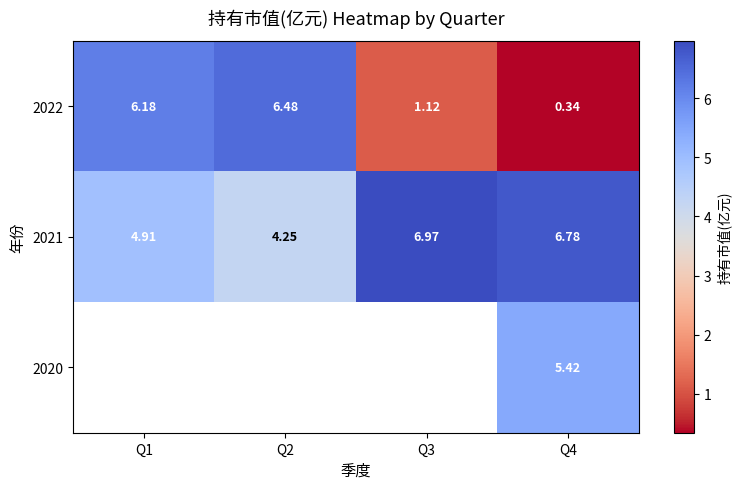

How many data points in 2022 are above 6?

2